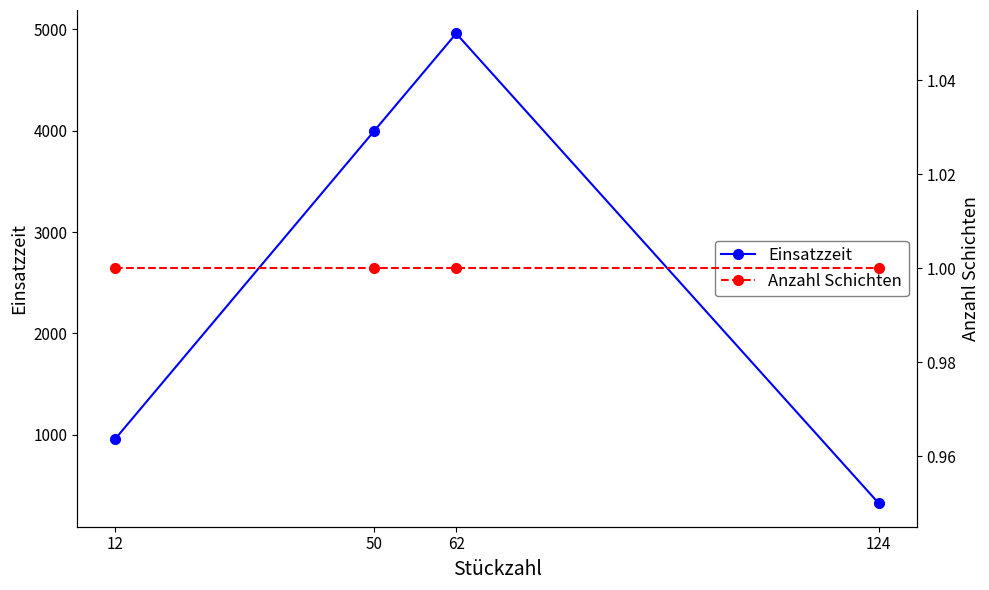

What is the minimum value for Anzahl Schichten?

1.0